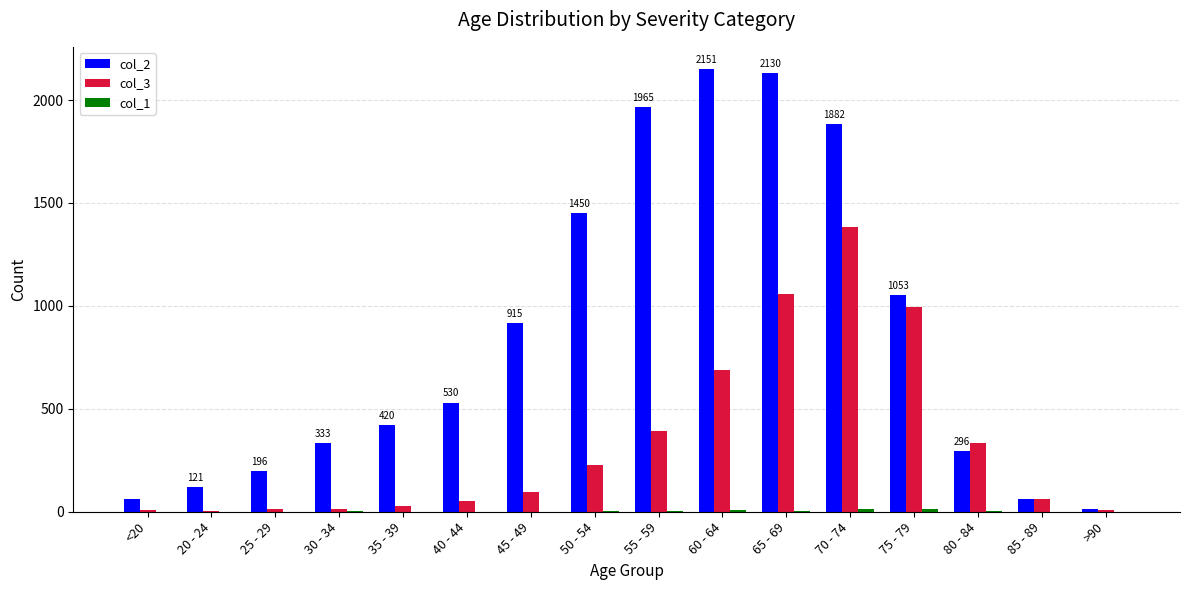

The value of col_3 at 40 - 44 is 53. True or false?

True